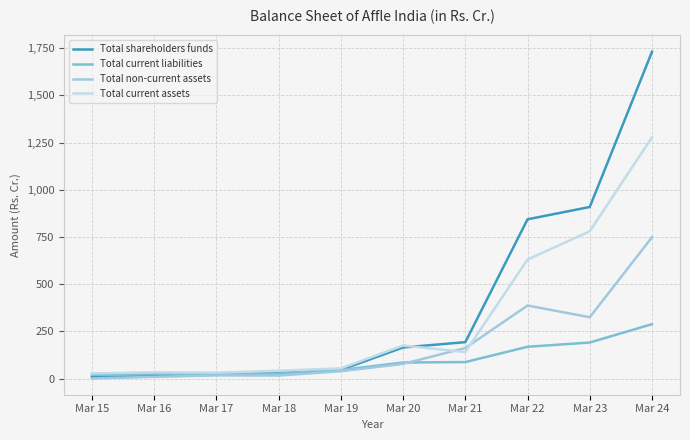

Count the number of data series in this chart.

4